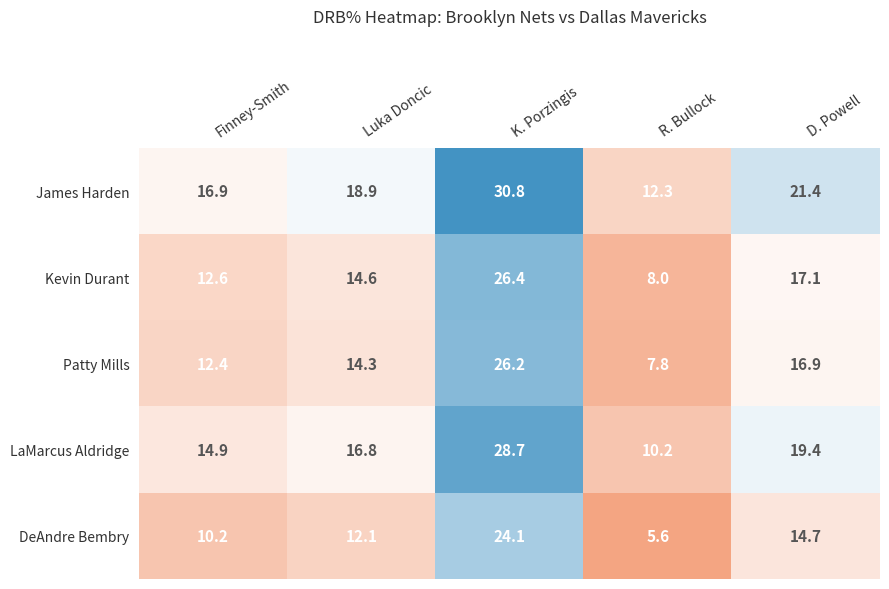

Is it true that Patty Mills equals 16.9 at D. Powell?

True